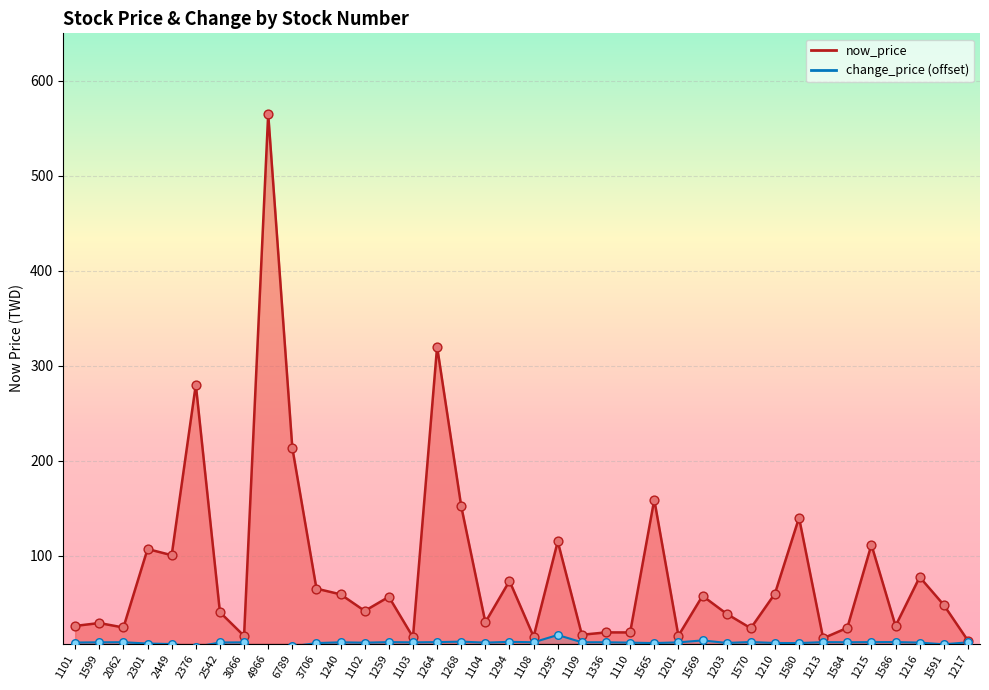

Which series has the largest Y range (max minus min)?

now_price